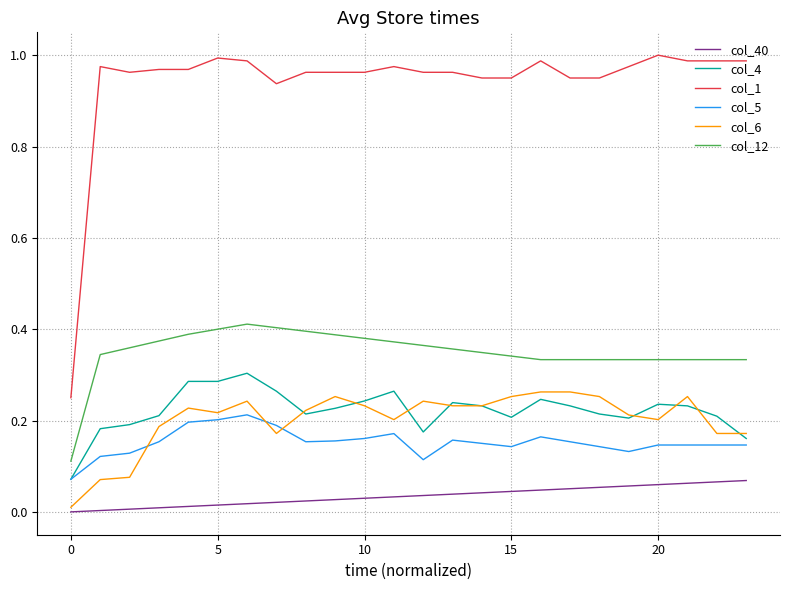

Which series has the widest spread of values?

col_1